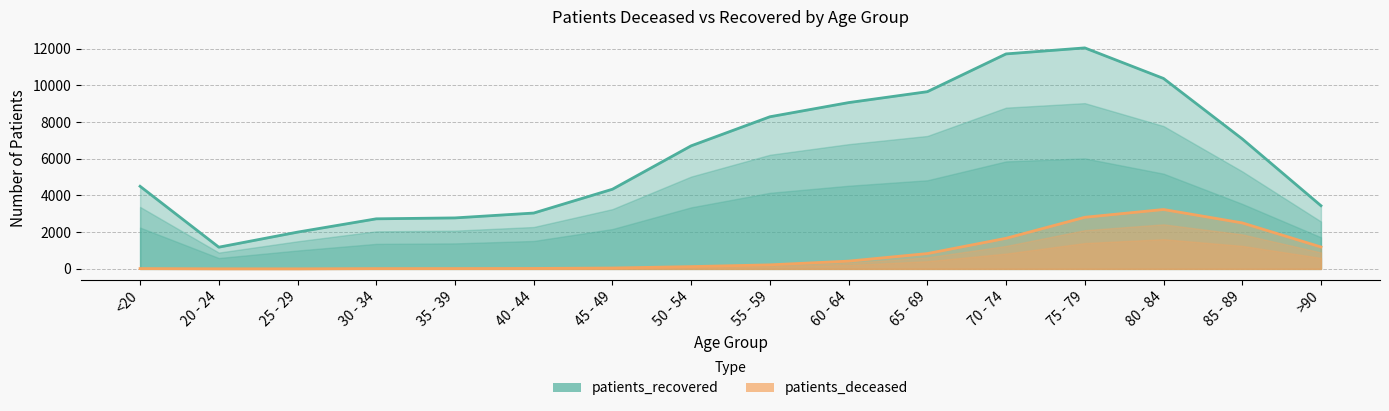

Which category has the lowest value across all series?

25 - 29